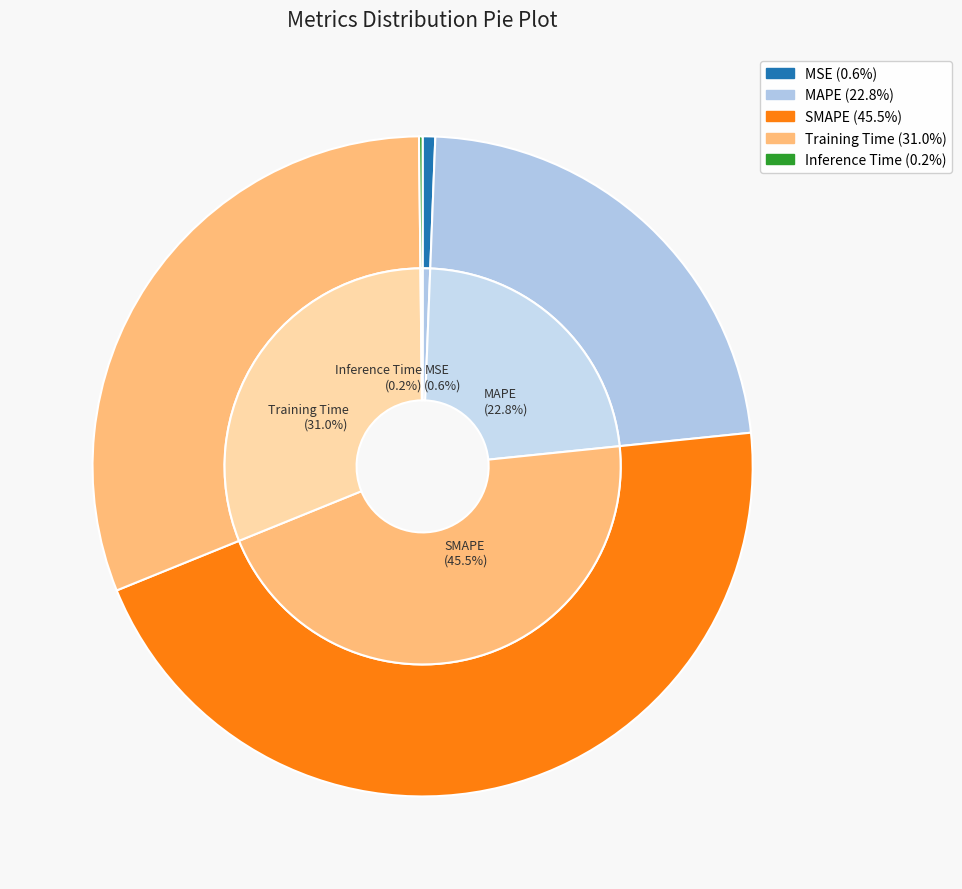

To the nearest percent, what is the combined percentage of Inference Time and Training Time?

31%